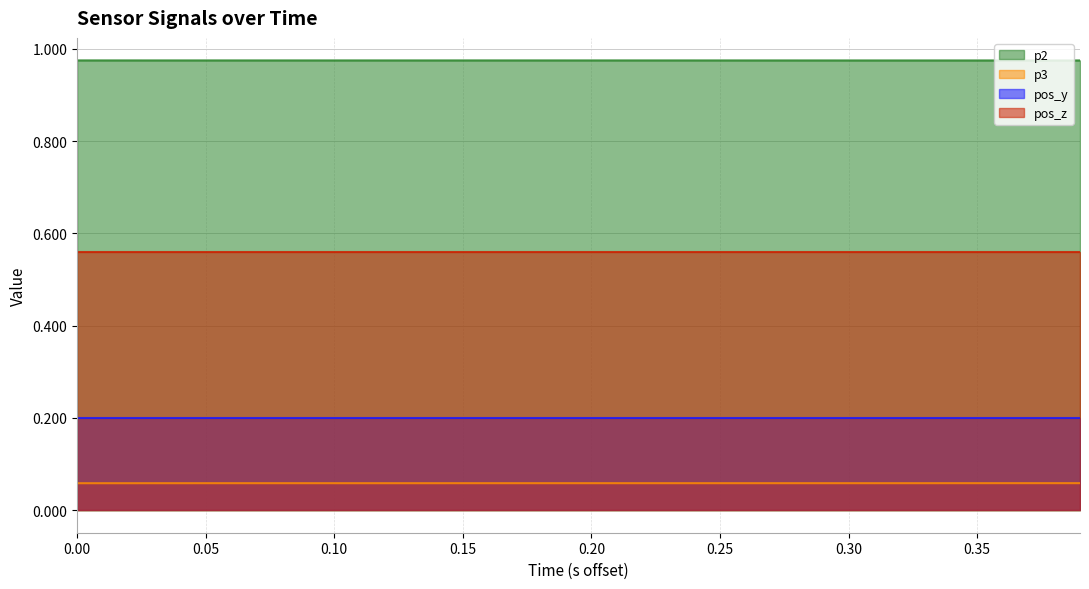

Which series has the widest spread of values?

p3